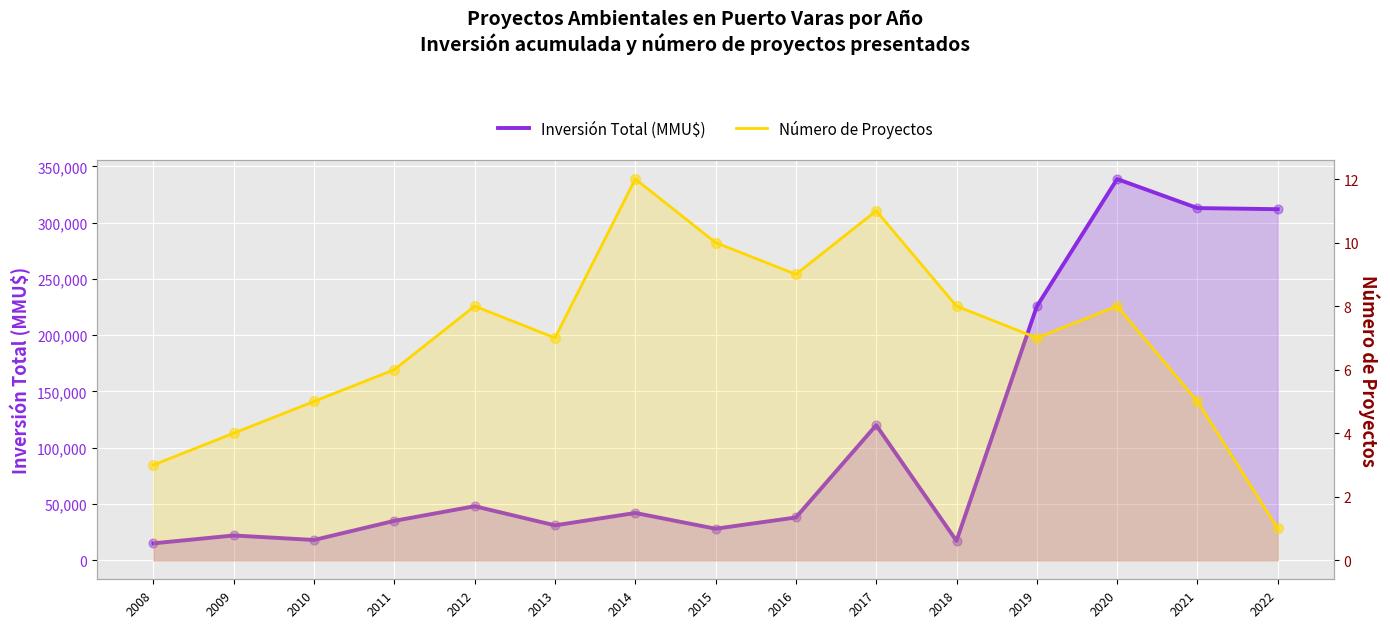

At how many categories does at least one series exceed 322858?

1